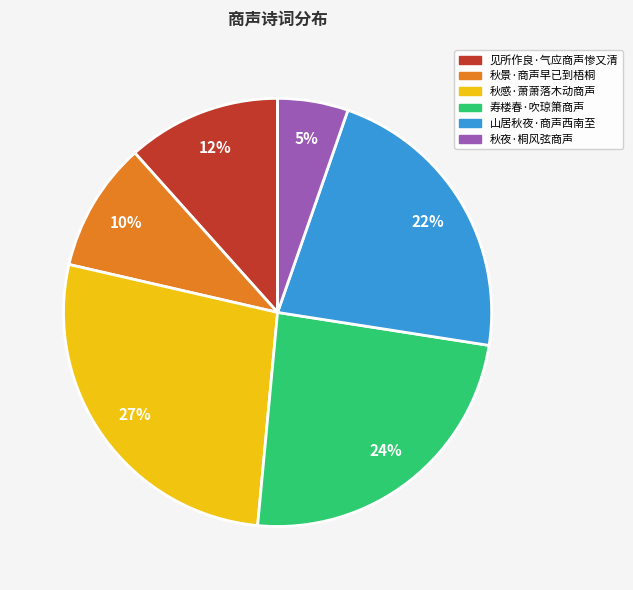

How many segments does this pie chart have?

6